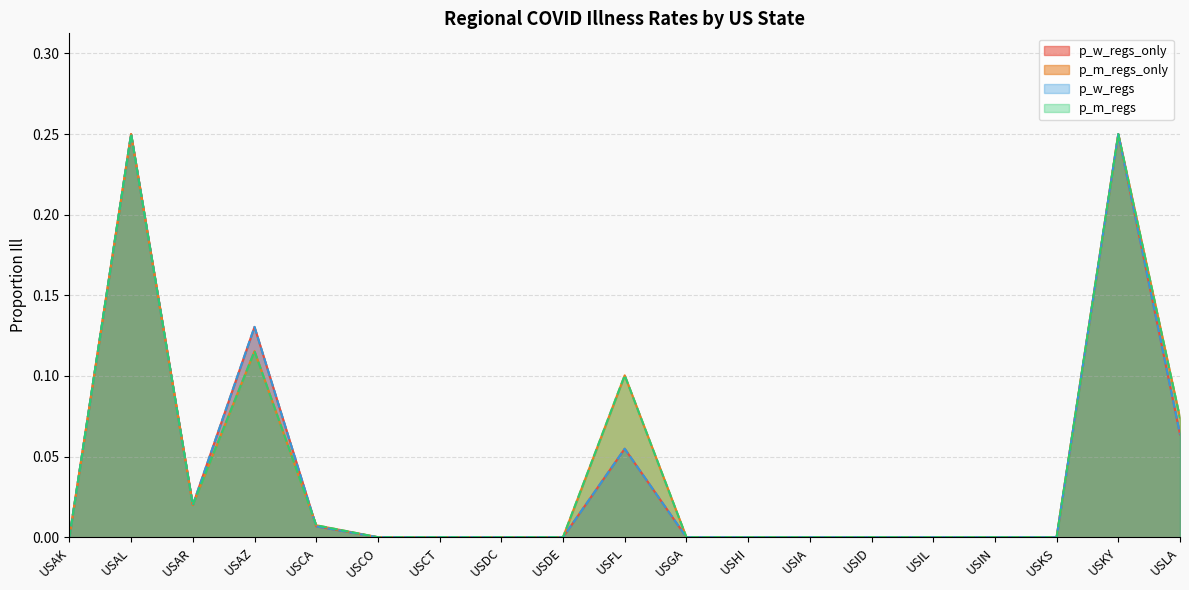

True or false: p_m_regs_only and p_w_regs intersect in this chart.

True